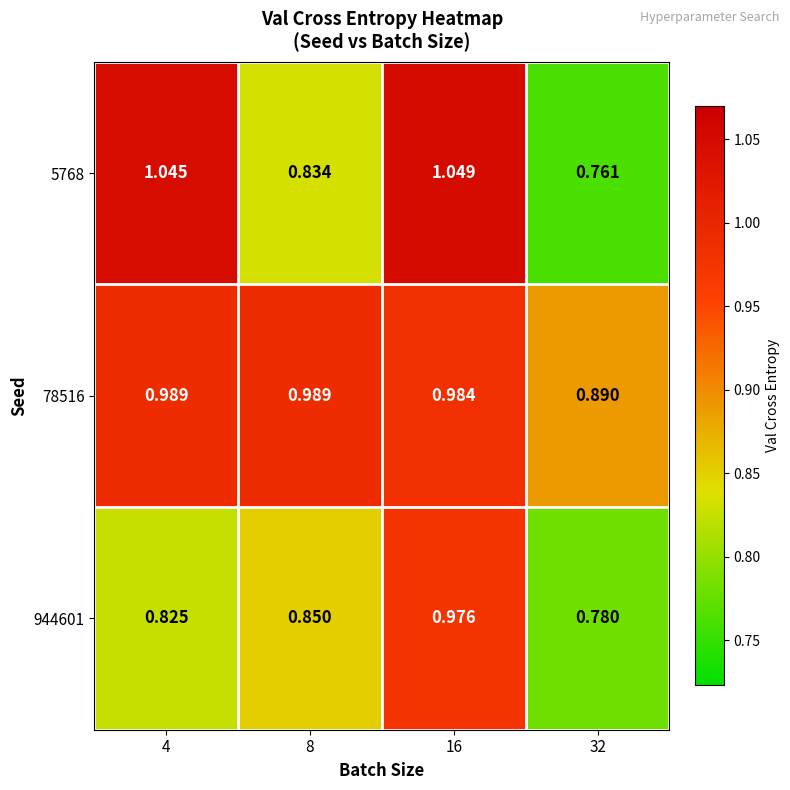

Between 4 and 32, which series saw the biggest shift?

5768